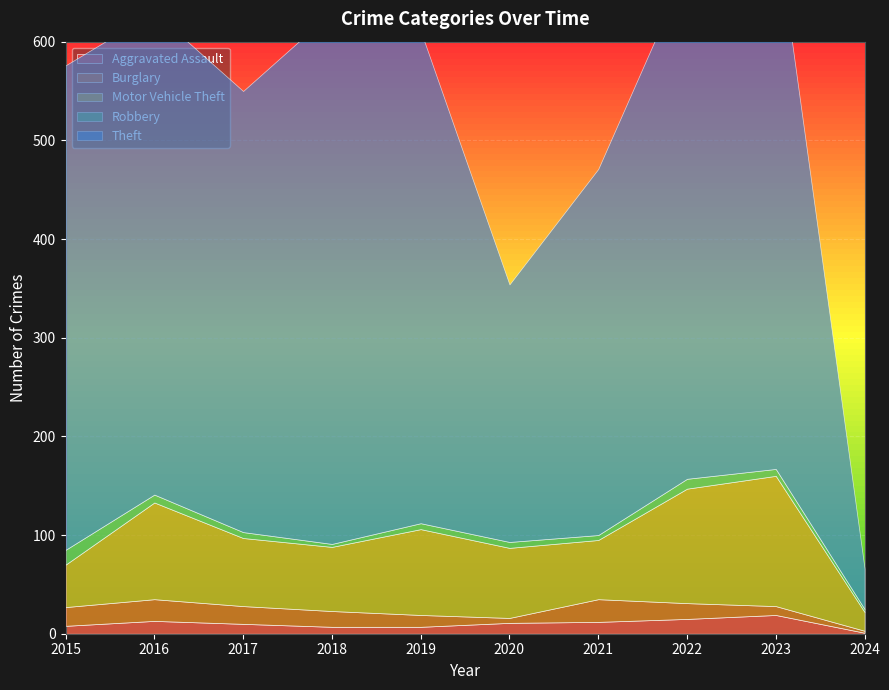

In Burglary, how many points are higher than both neighbors (excluding endpoints)?

2